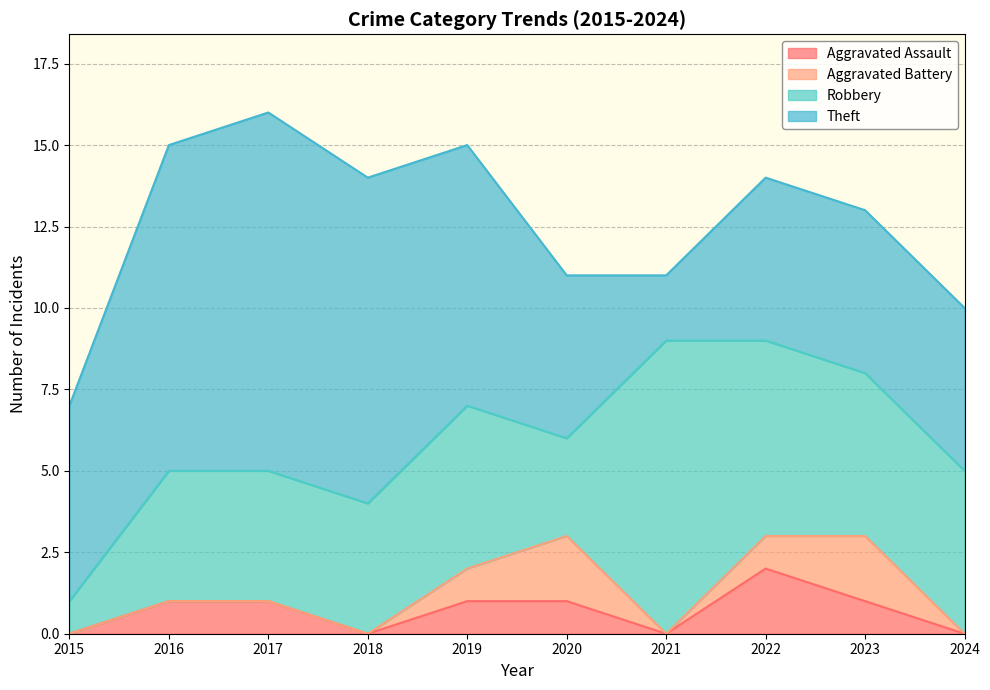

Count the Aggravated Battery values in the range 0 to 1.

8